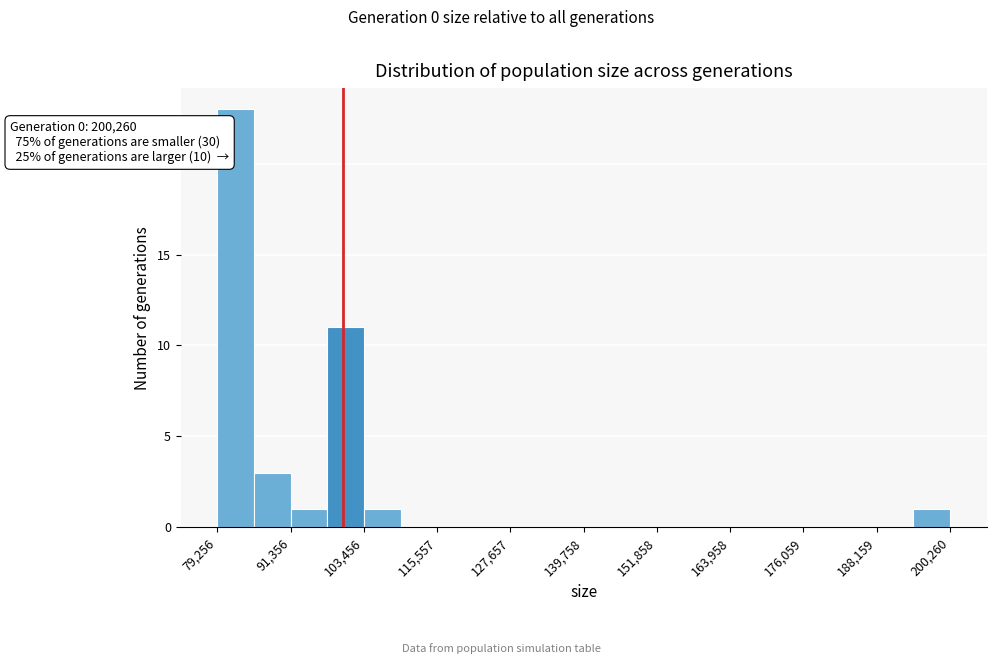

Read against the x-axis, roughly where is the centre of the tallest bar?

82000